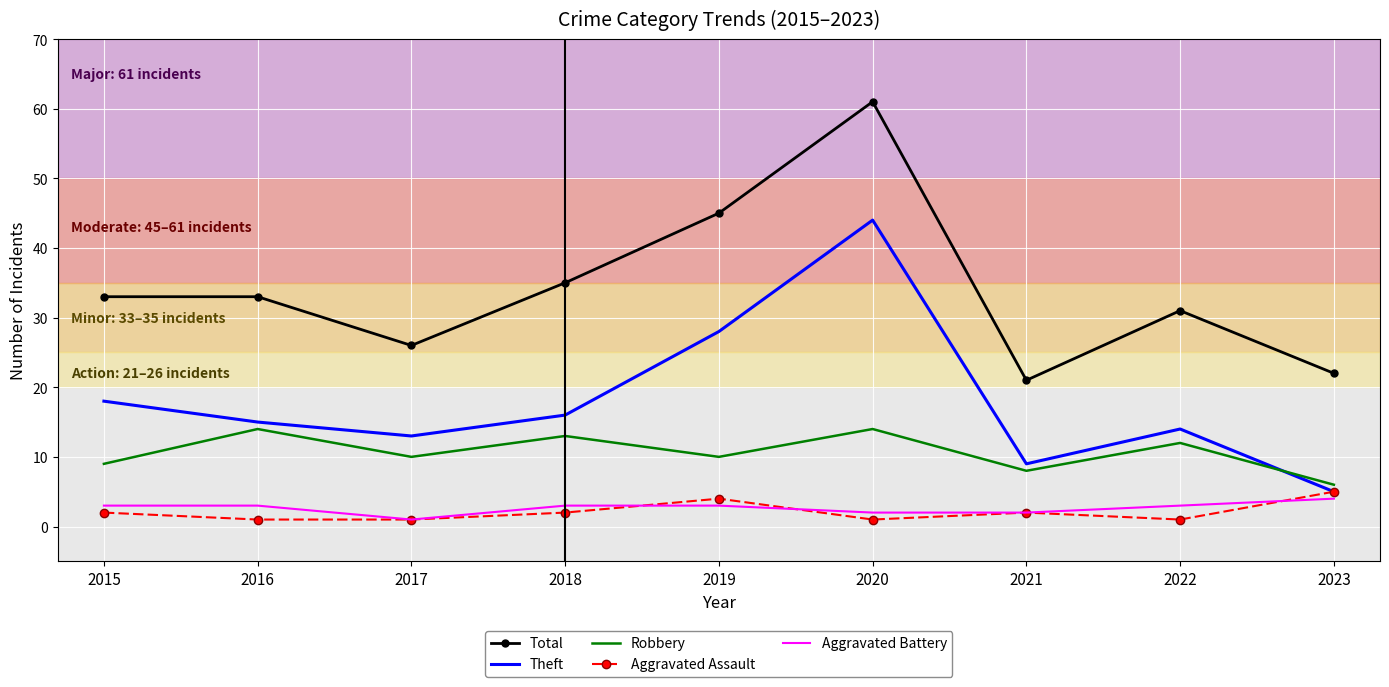

How many distinct data groups are displayed?

5